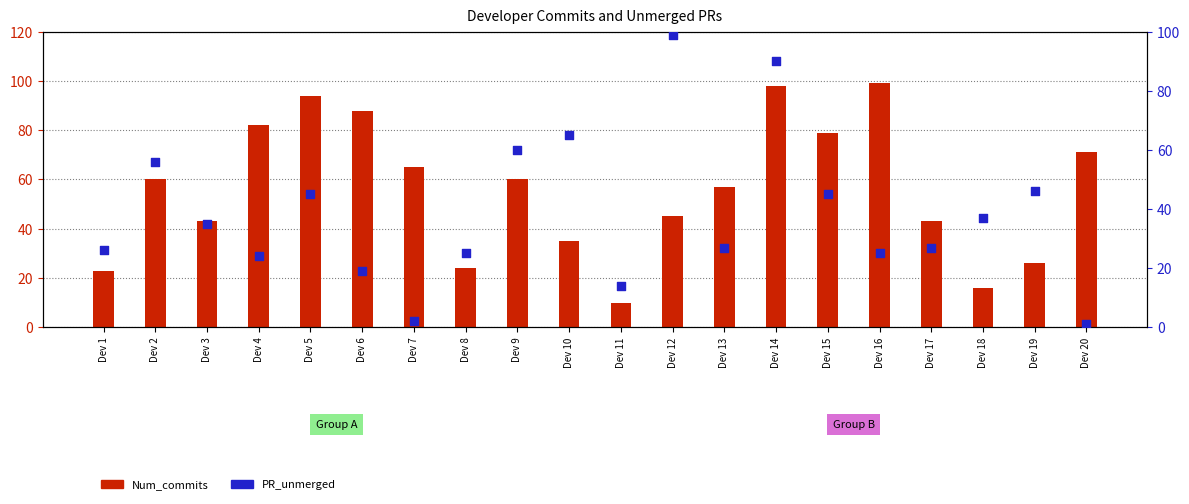

Which series has the largest Y range (max minus min)?

PR_unmerged